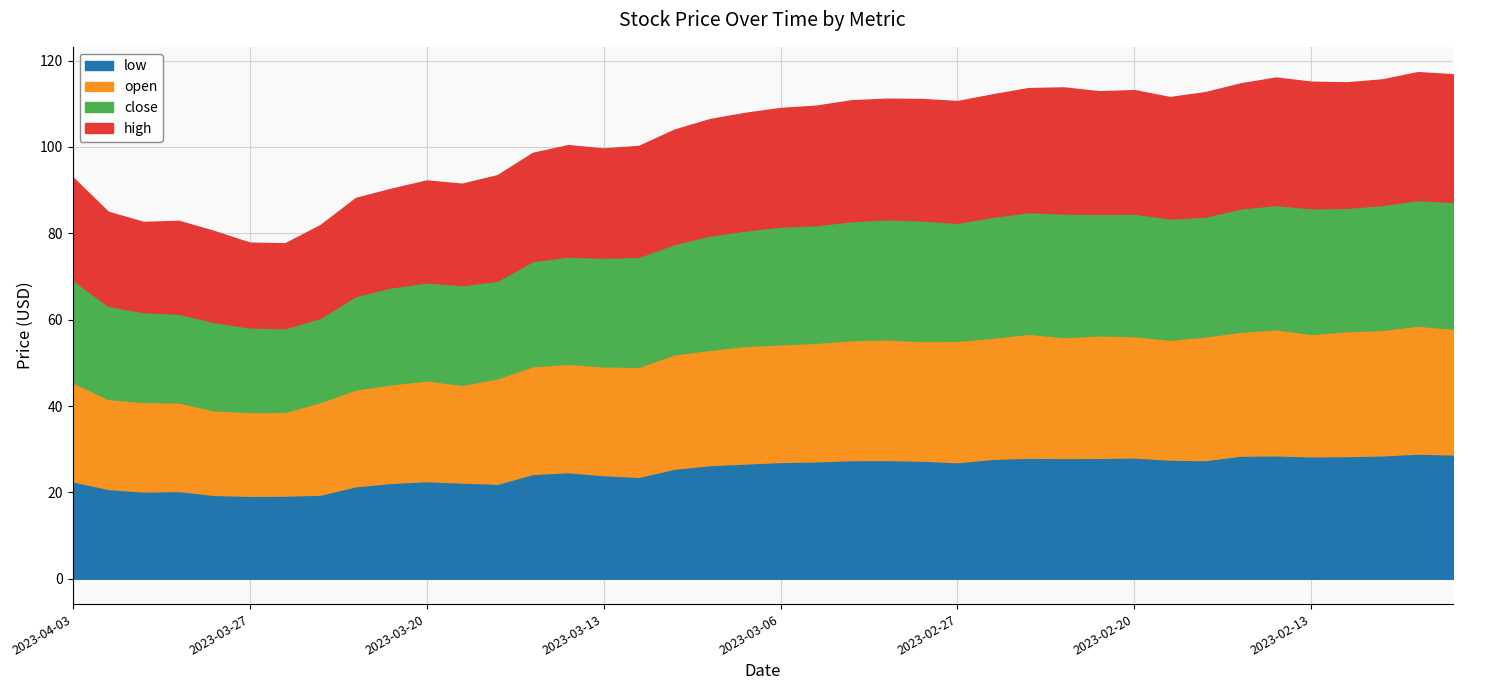

Which series has the largest total across all categories?

high